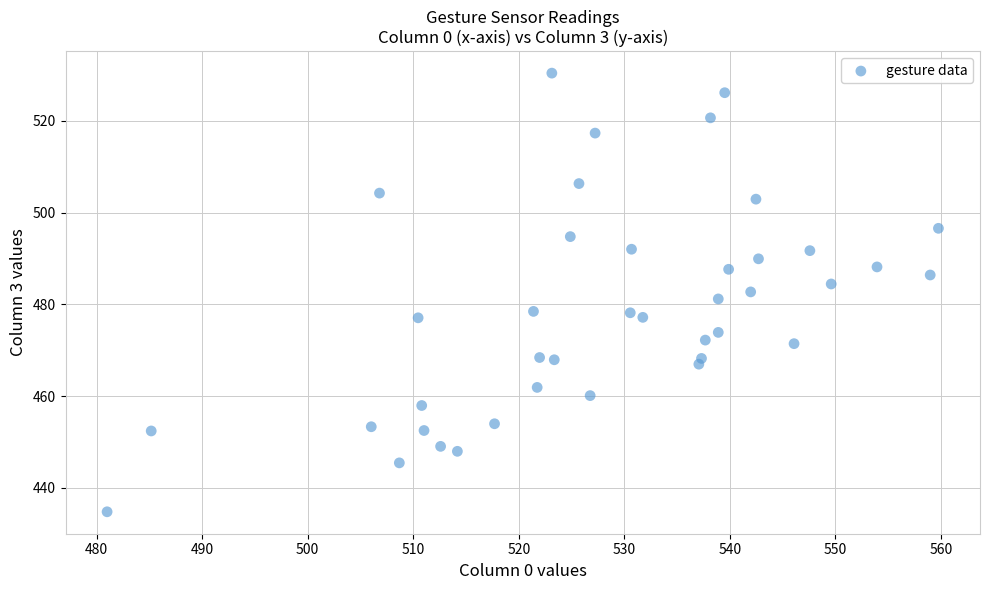

What is the range of X values (max minus min)?

78.8